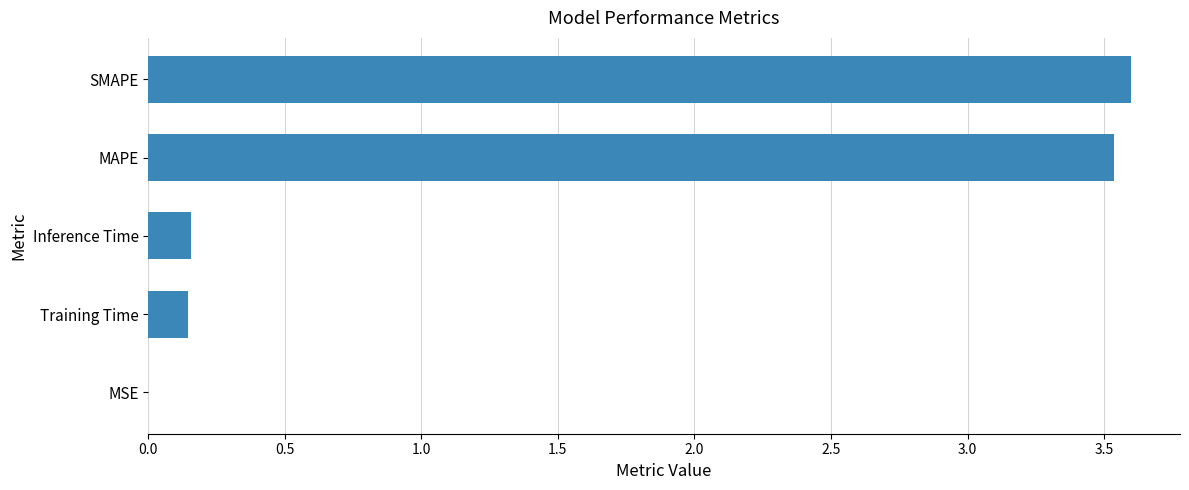

What is the ratio of the value at MAPE to the value at SMAPE?

1.0